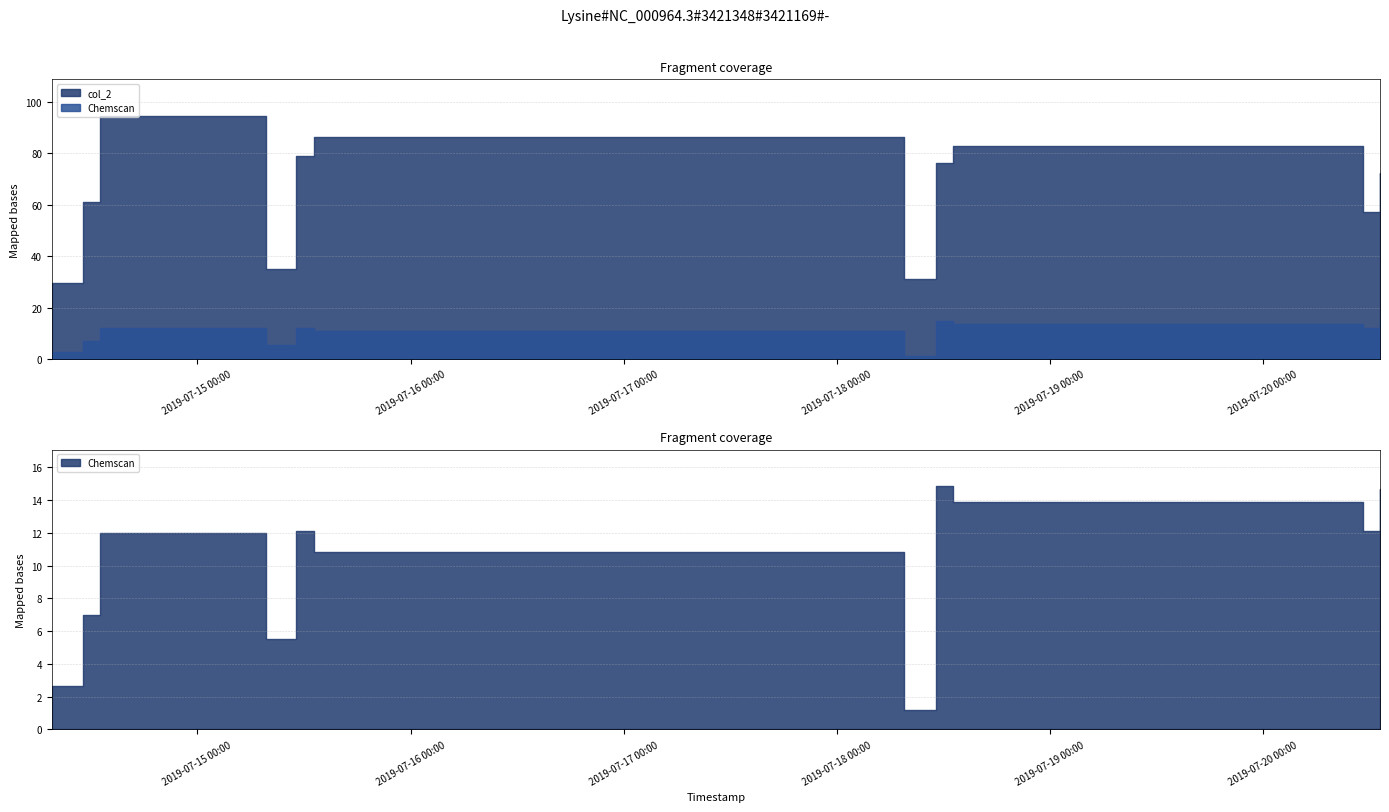

Rank the categories by col_2 value from highest to lowest.

2019-07-14 13:06:00, 2019-07-15 13:06:00, 2019-07-18 13:07:00, 2019-07-15 11:09:00, 2019-07-18 11:11:00, 2019-07-20 13:08:00, 2019-07-14 11:06:00, 2019-07-20 11:11:00, 2019-07-15 07:43:00, 2019-07-18 07:34:00, 2019-07-14 07:37:00